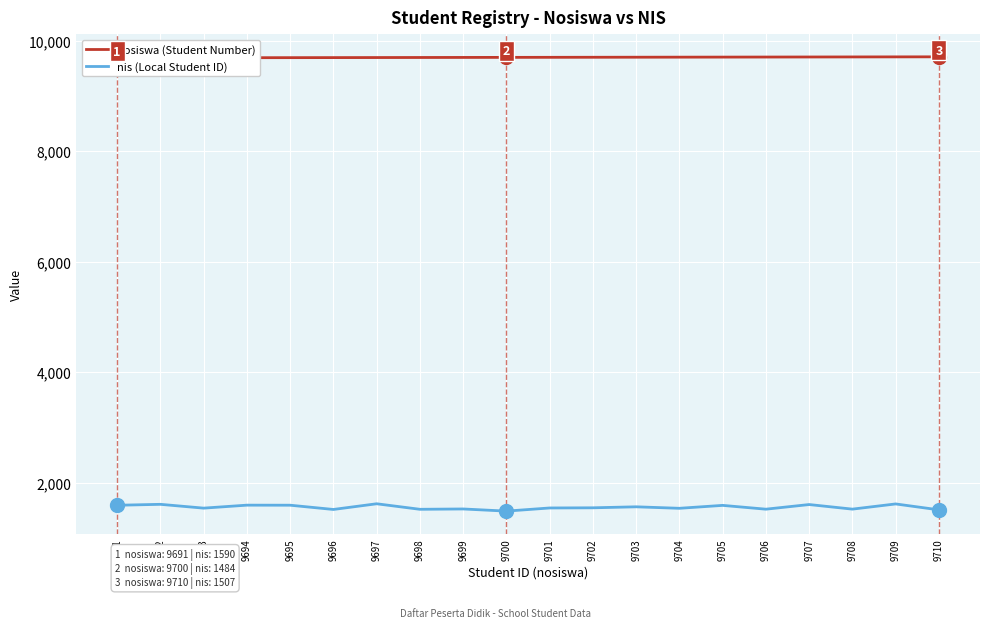

The nis (Local Student ID) series shows 2191 at 9709. True or false?

False